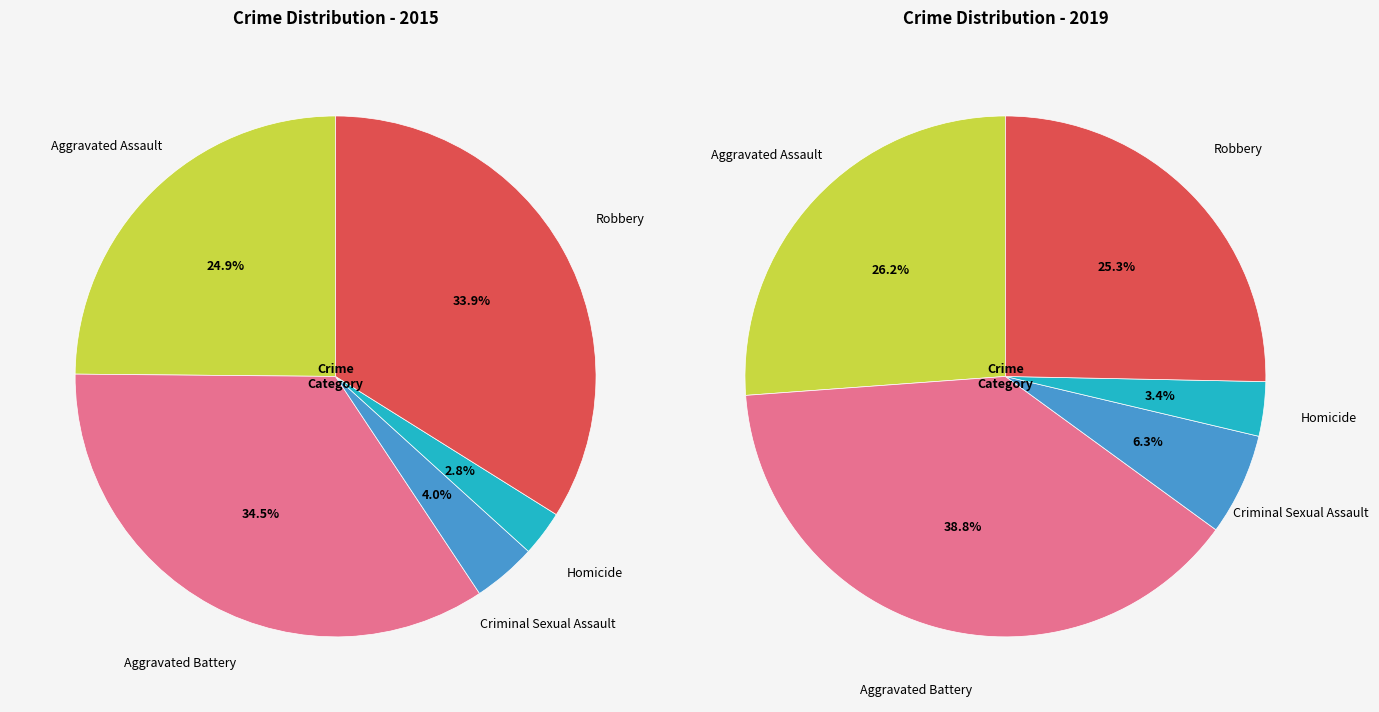

To the nearest percent, what portion does Aggravated Battery represent?

39%